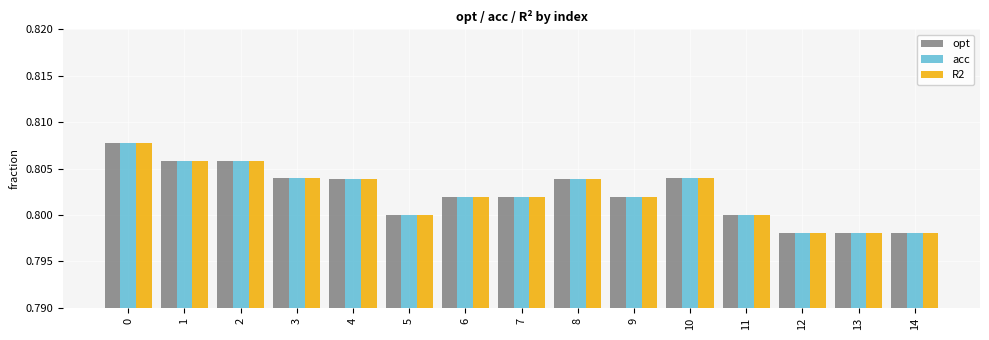

What is the sum of all acc values?

12.0